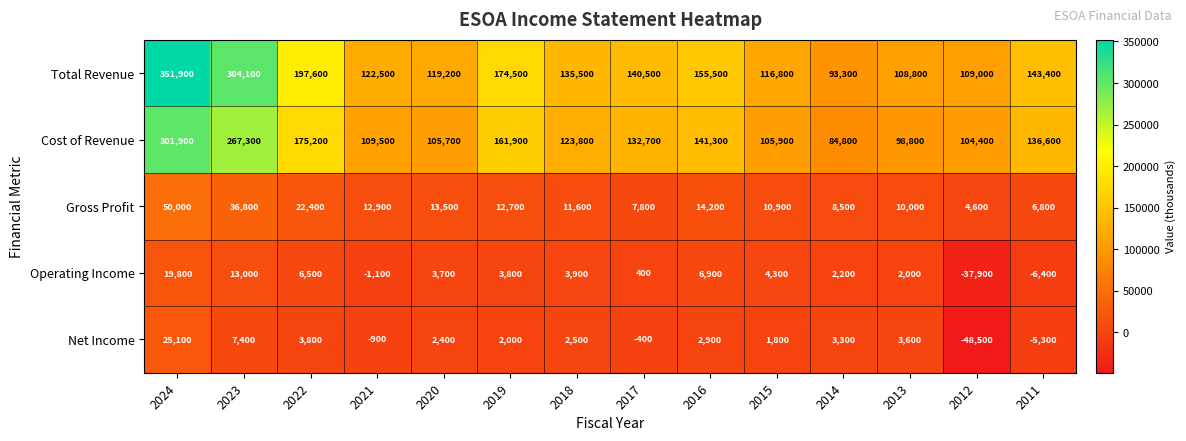

What is the average value of the Cost of Revenue series?

146414